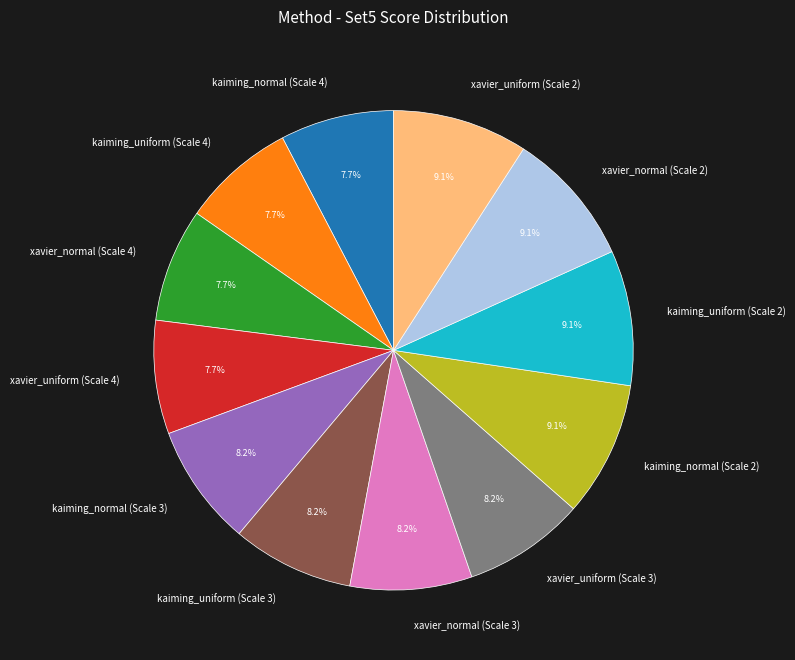

Does kaiming_uniform (Scale 4) account for over 50% of the chart?

No